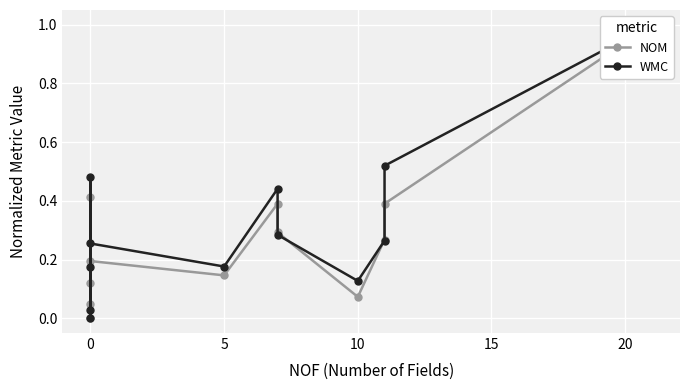

What is the highest value of the WMC series?

1.0